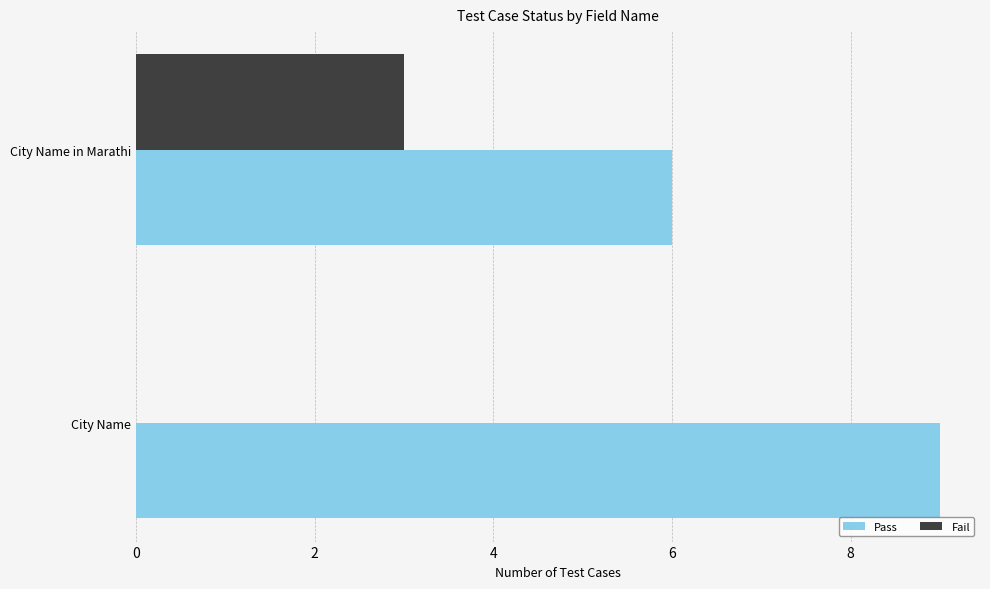

What is the highest value of the Pass series?

9